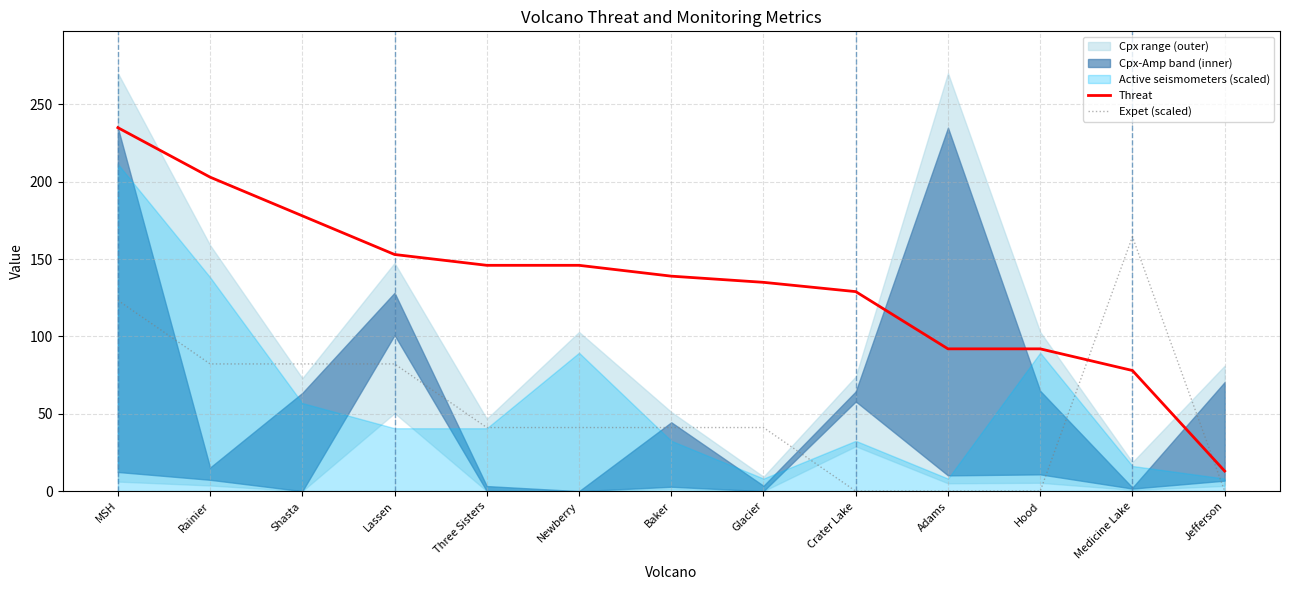

The value of Threat at MSH is 235.0. True or false?

True